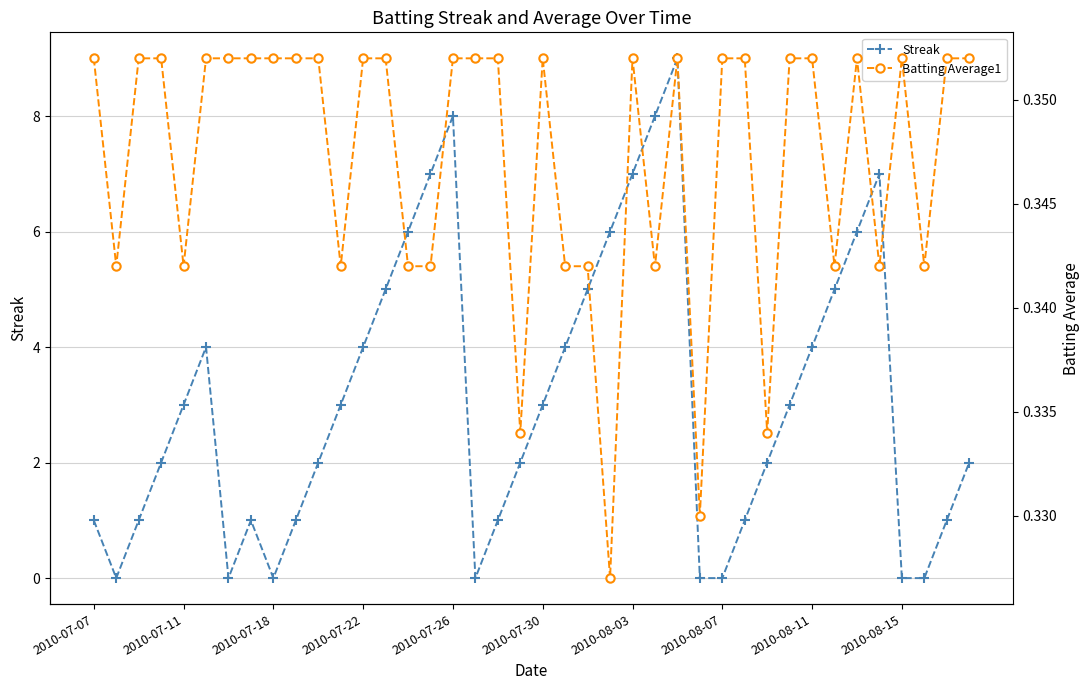

At 29, list the series in order from largest to smallest.

Streak, Batting Average1